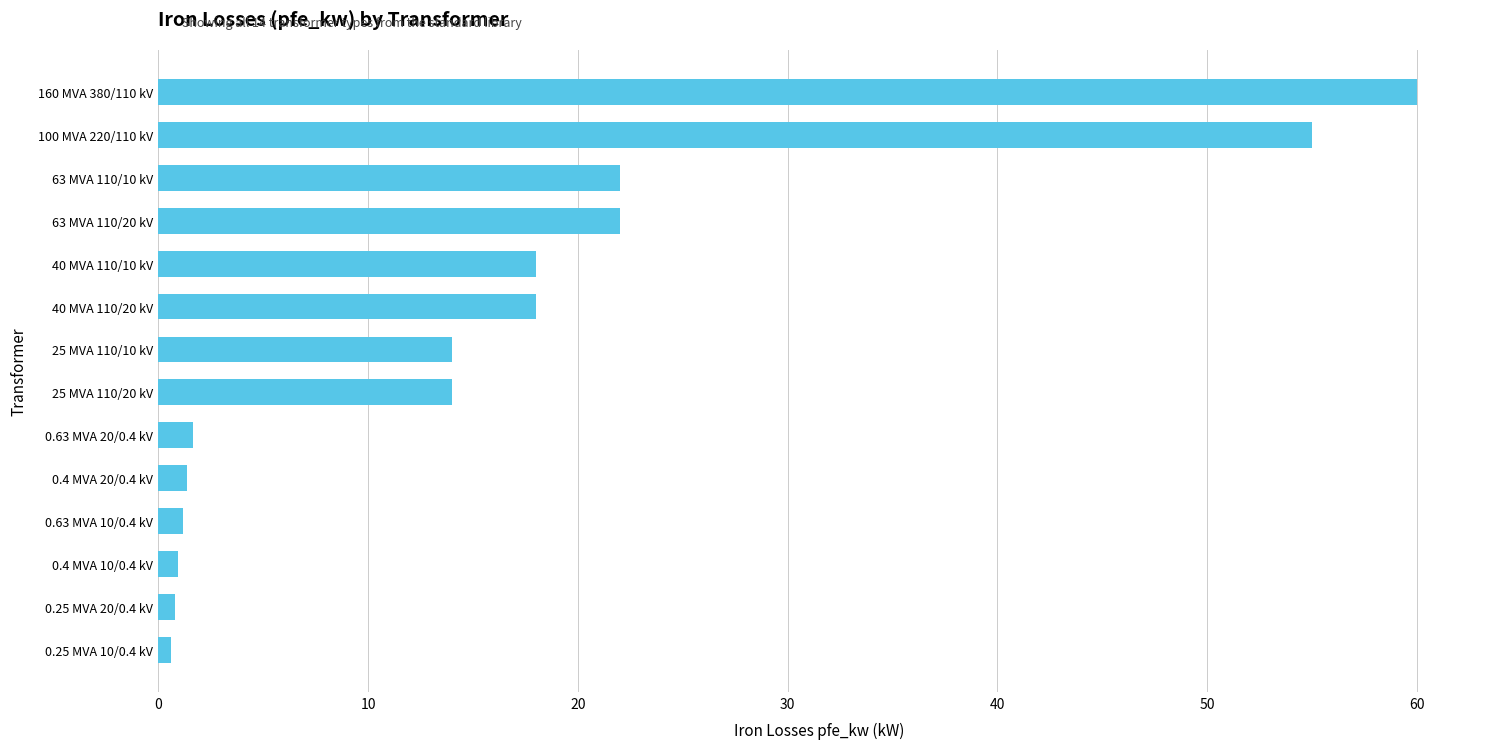

How many categories are shown in the chart?

14